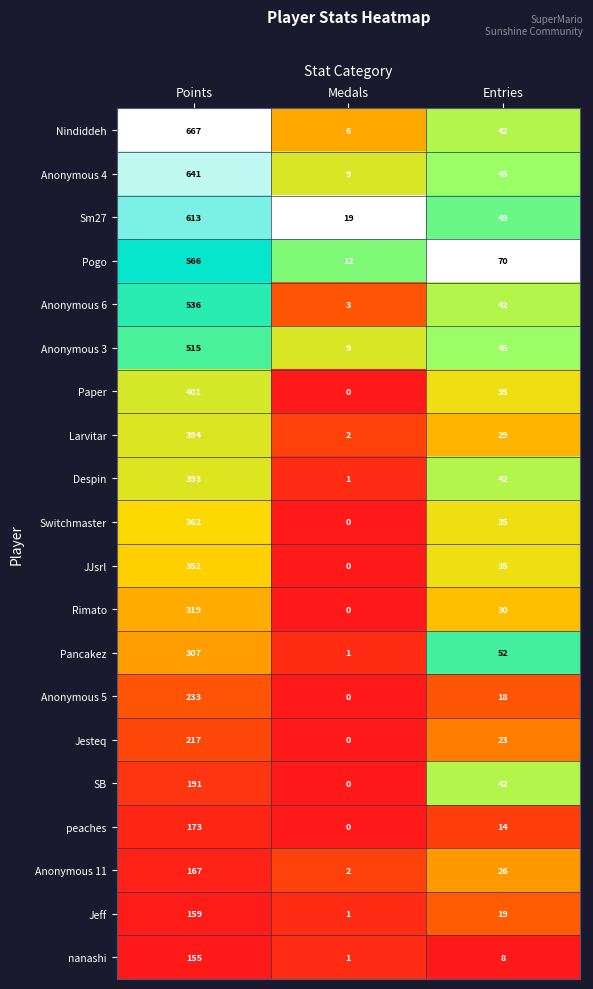

At which label does nanashi first exceed 8?

Points